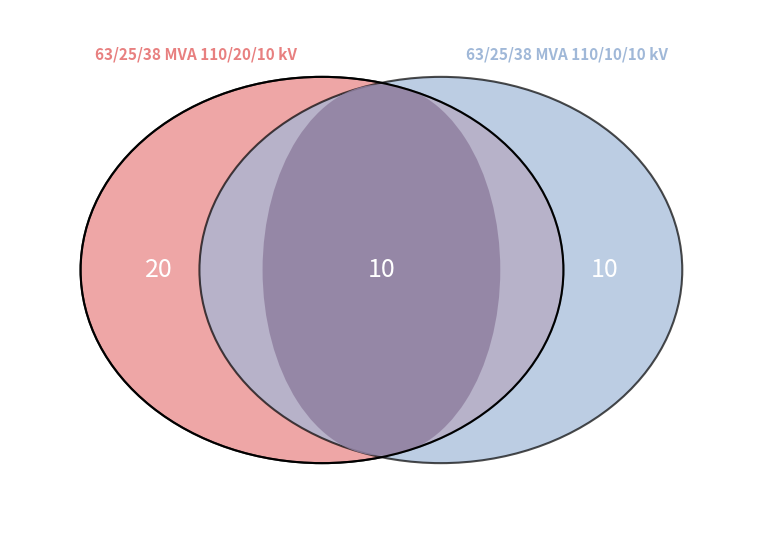

Combined, do 63/25/38 MVA 110/10/10 kV and 63/25/38 MVA 110/20/10 kV account for over 50%?

Yes